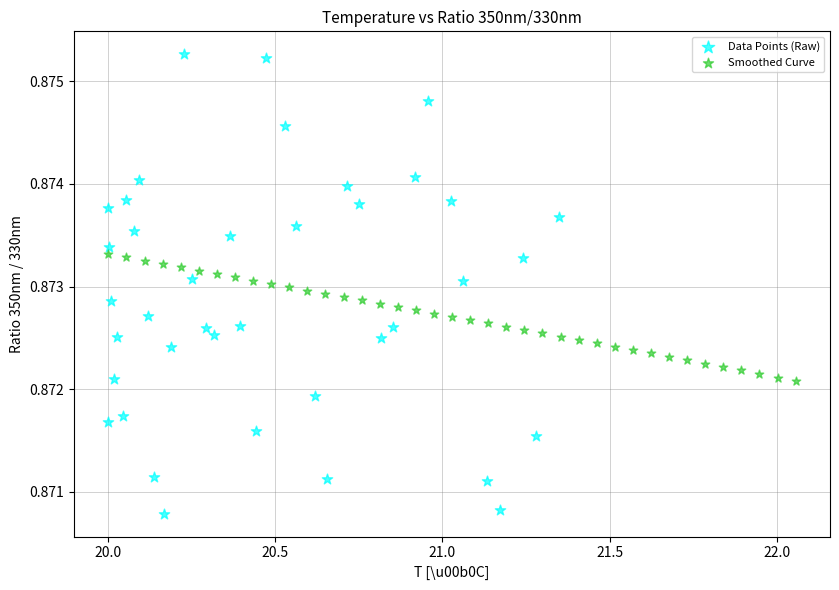

Which series reaches the minimum Y coordinate?

Data Points (Raw)